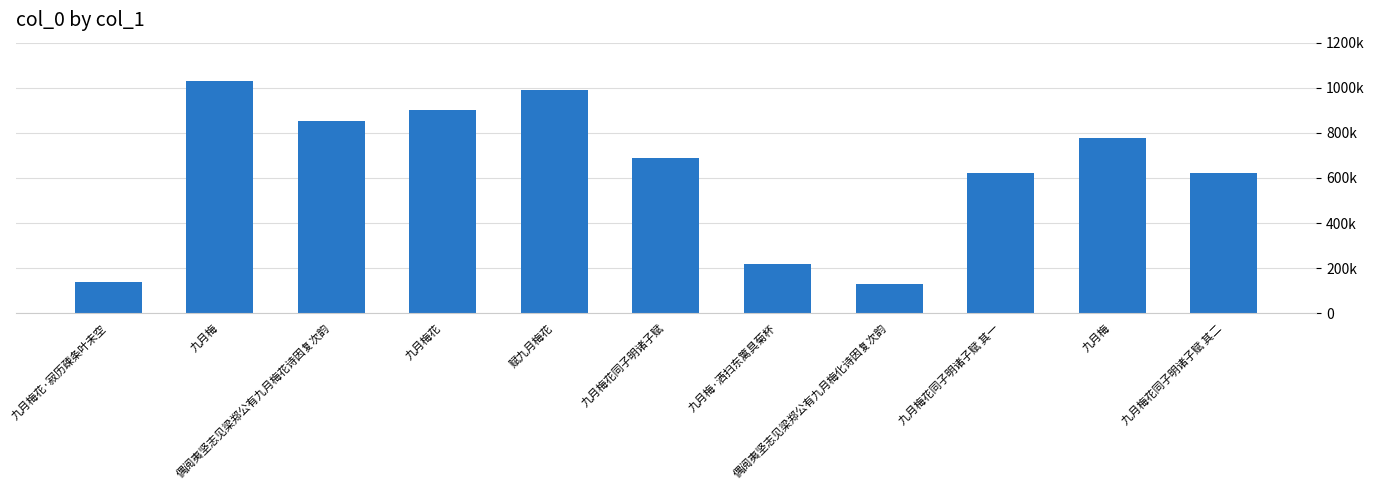

Does the chart contain any negative values?

No